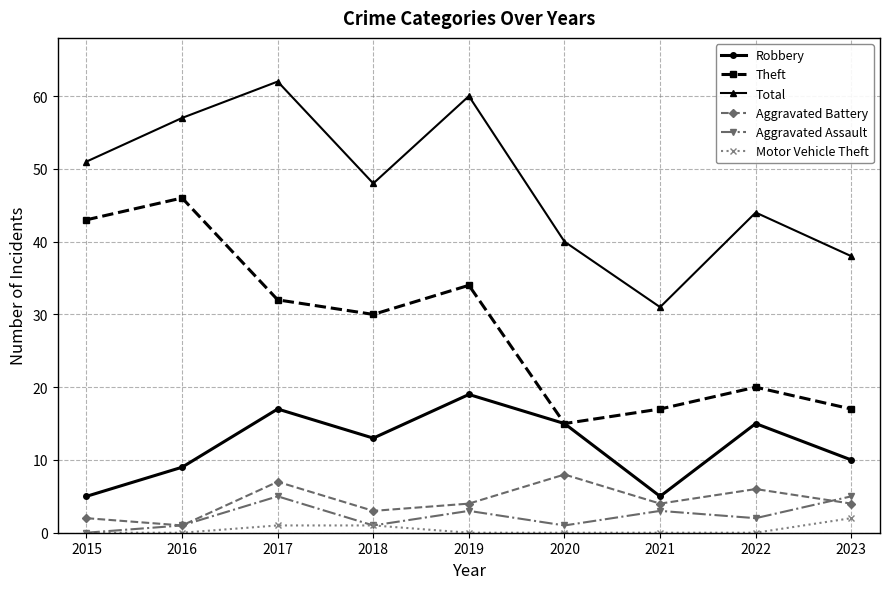

What is the sum of all Motor Vehicle Theft values?

4